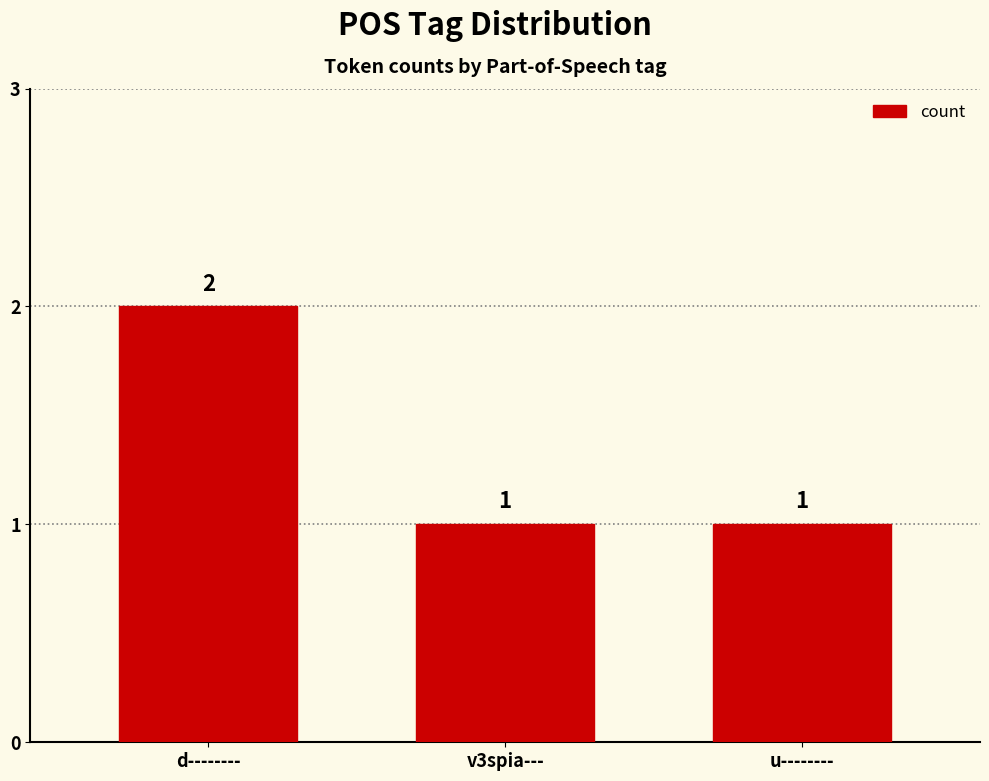

Reading right to left, transcribe all the data shown in this chart.

1	1	2